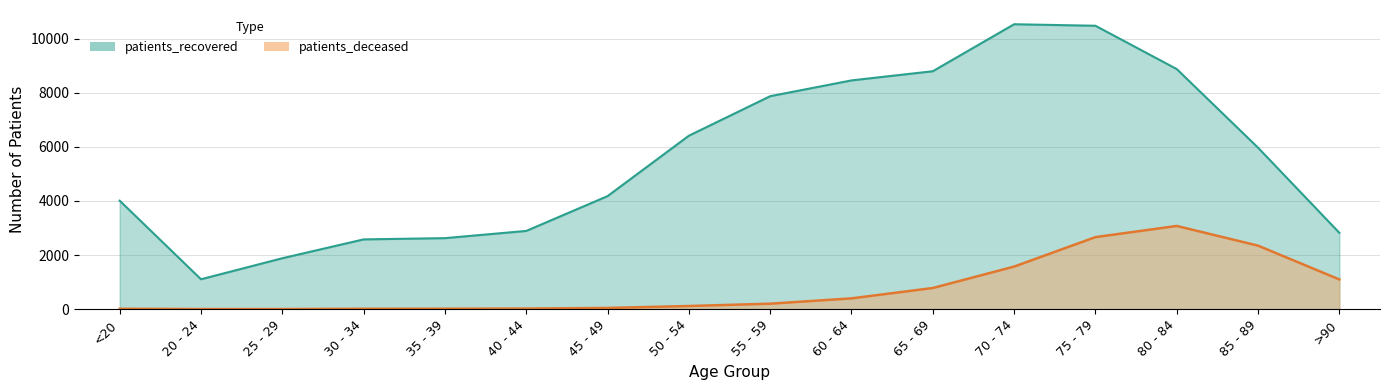

Does the chart have visible grid lines?

Yes